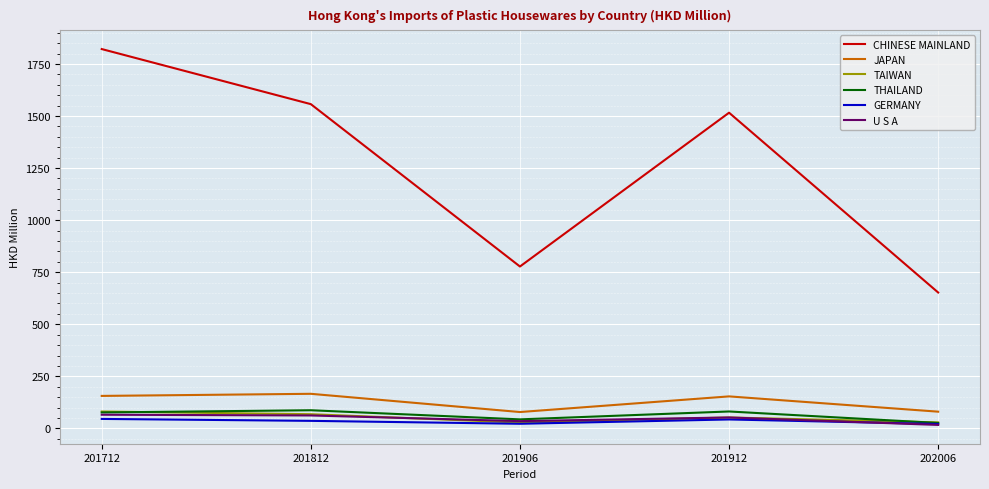

True or false: THAILAND has a value of 81.2 at 201912.

True